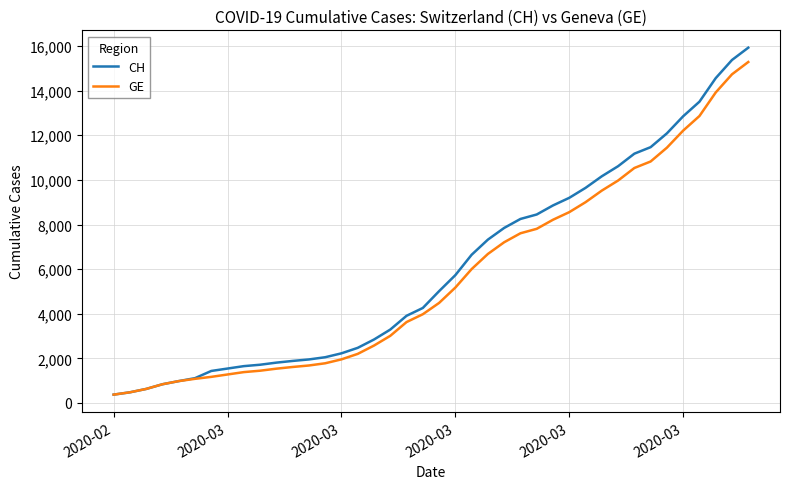

Which series has the widest spread of values?

CH